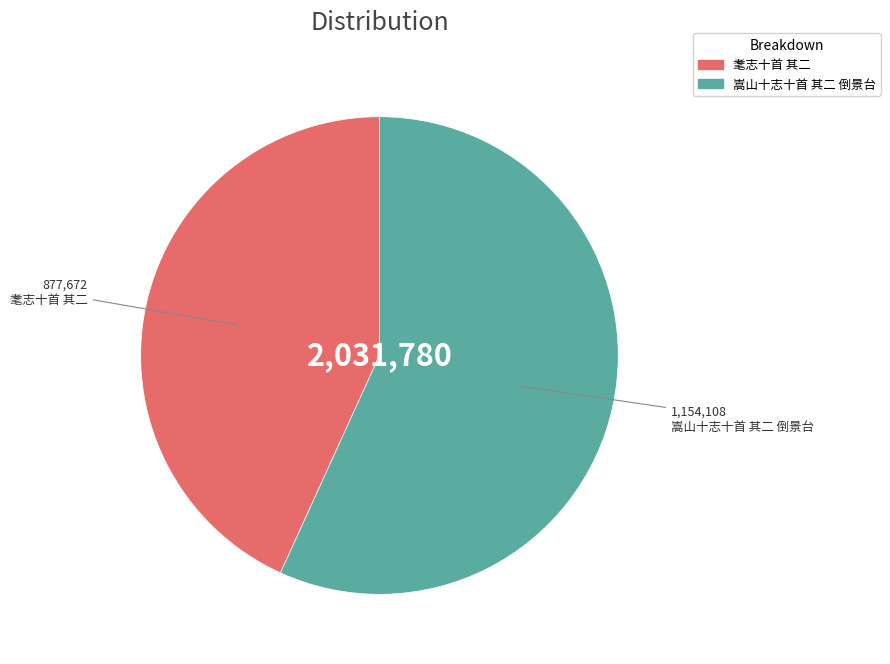

Is the sum of 嵩山十志十首 其二 倒景台 and 耄志十首 其二 greater than half?

Yes